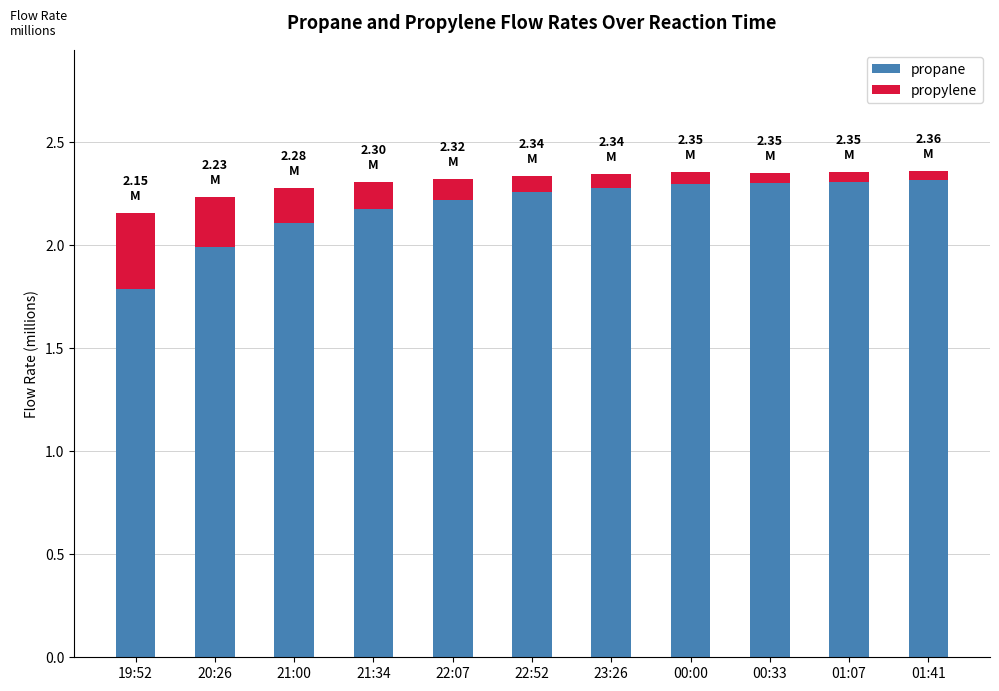

Are the bars grouped side by side (vs. stacked)?

No